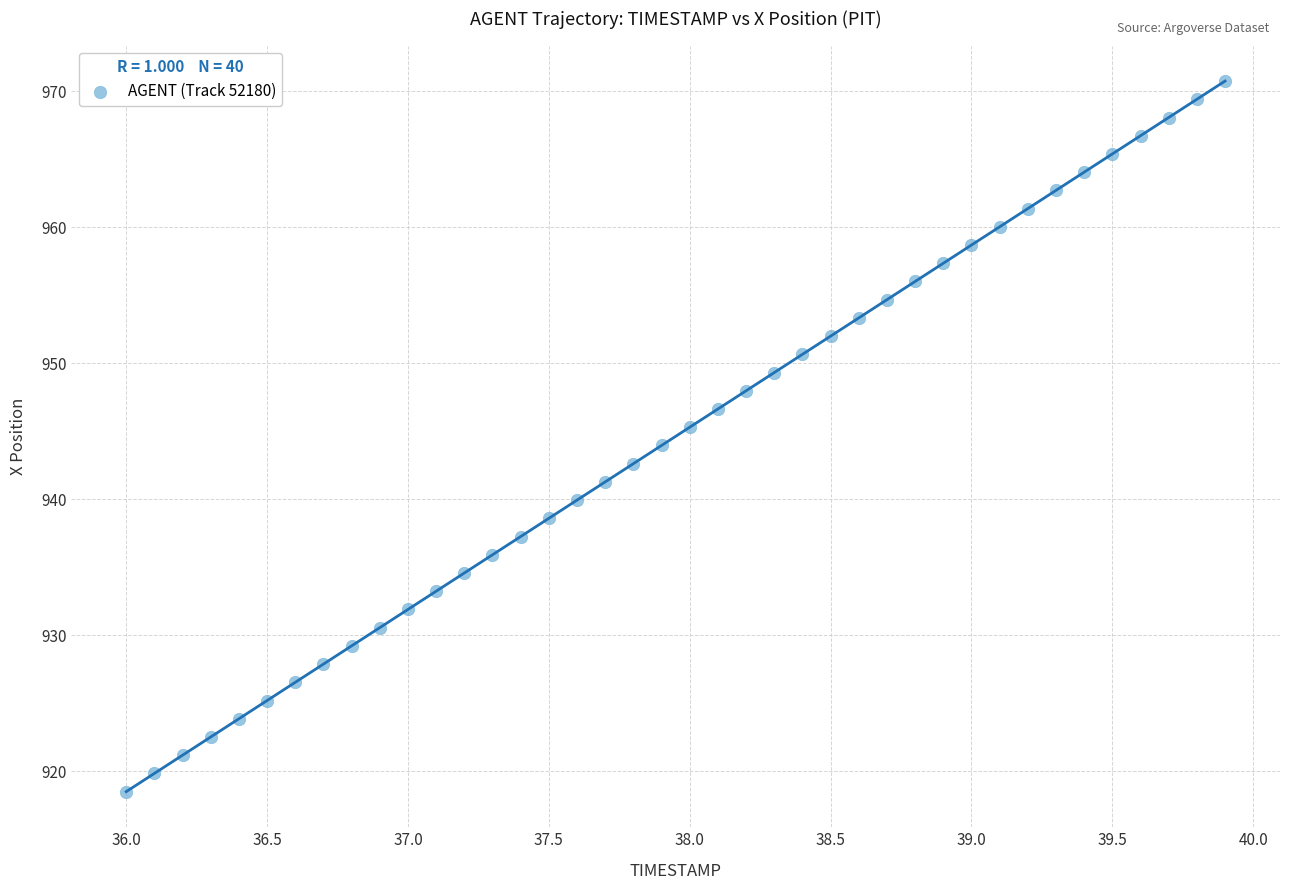

What is the range of X values (max minus min)?

3.9